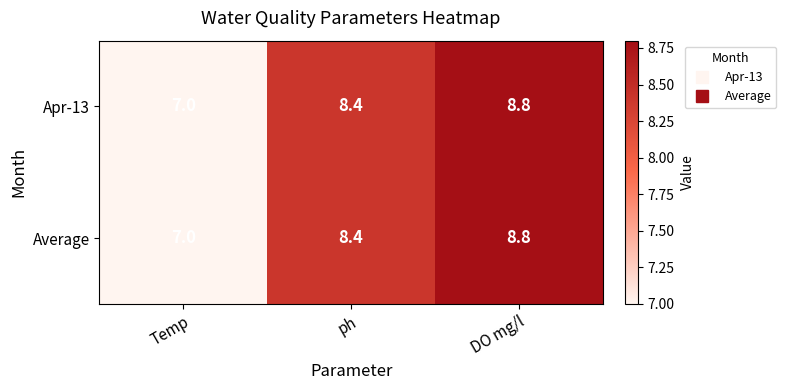

Which category has the highest value across all series?

DO mg/l